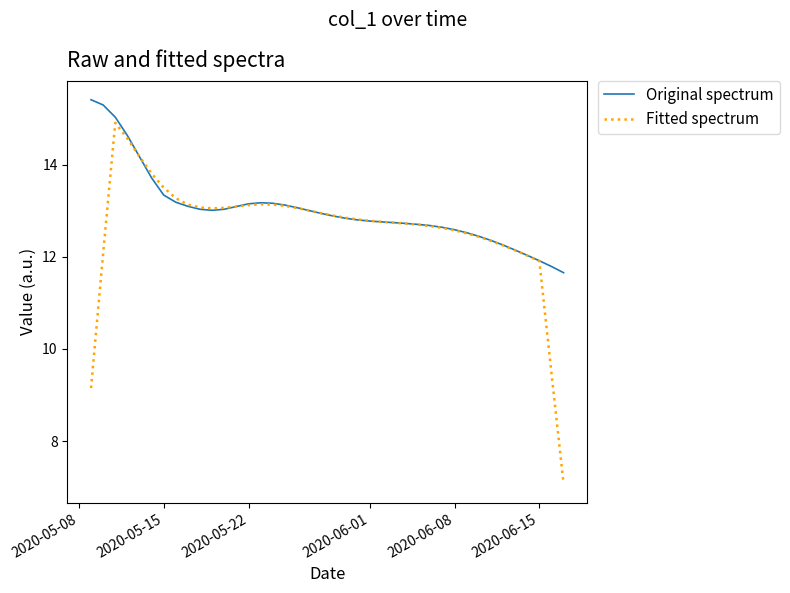

True or false: Fitted spectrum and Original spectrum cross at least once.

True